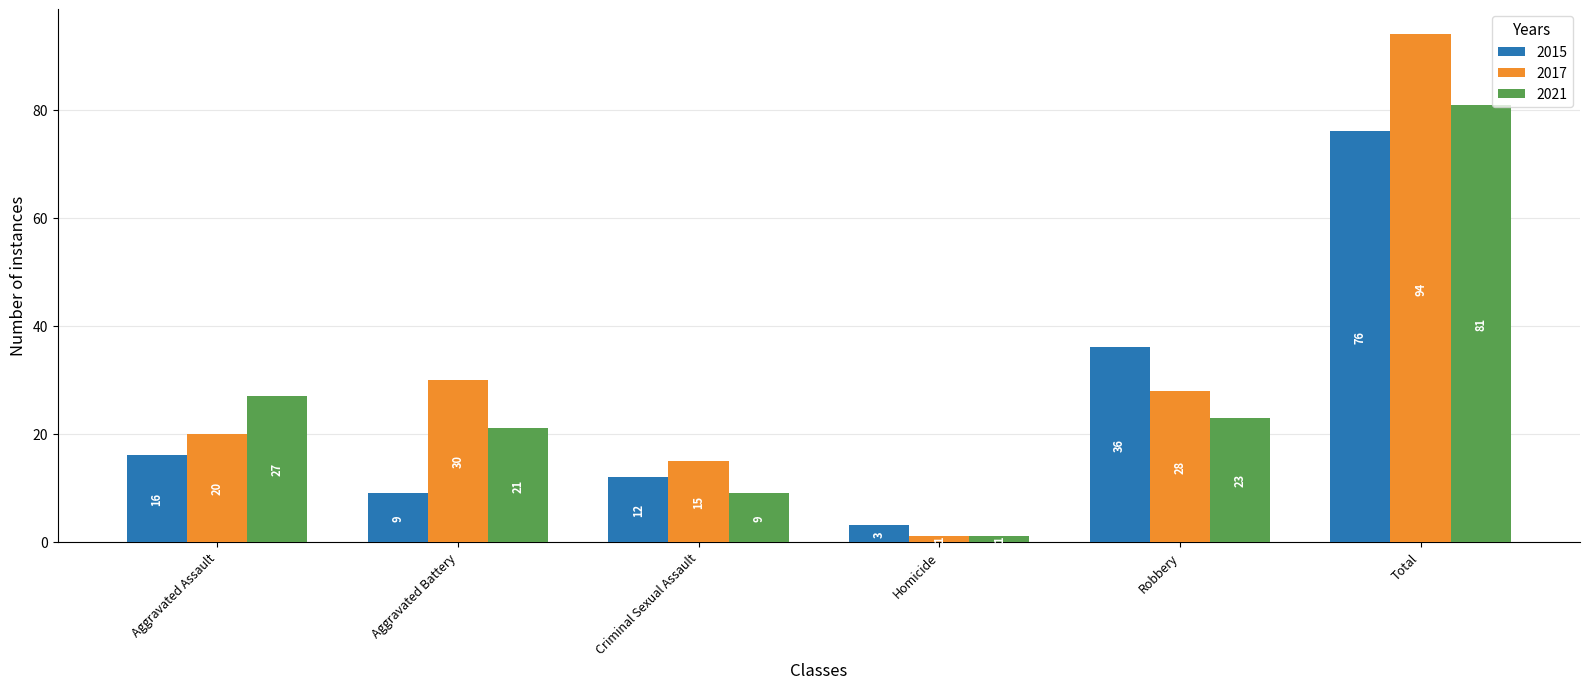

What is the minimum value for 2017?

1